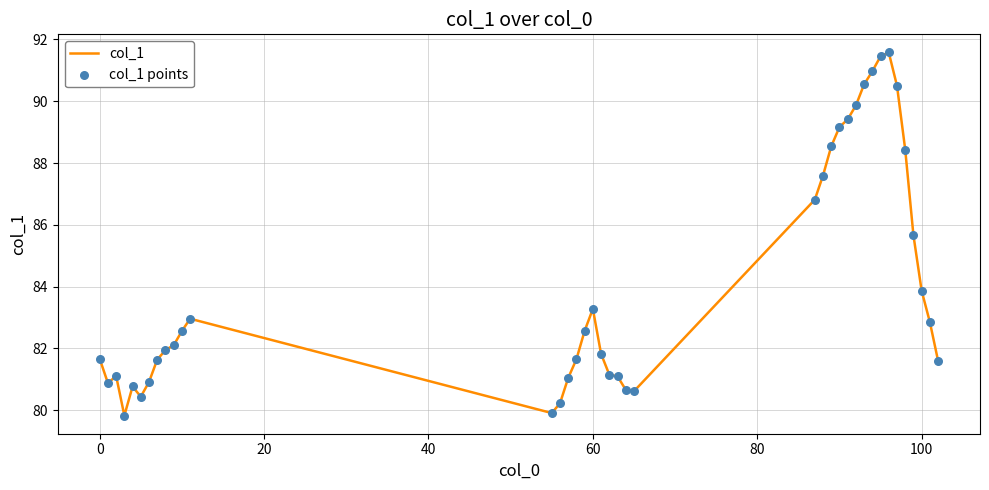

What is the minimum value shown in the chart?

79.8